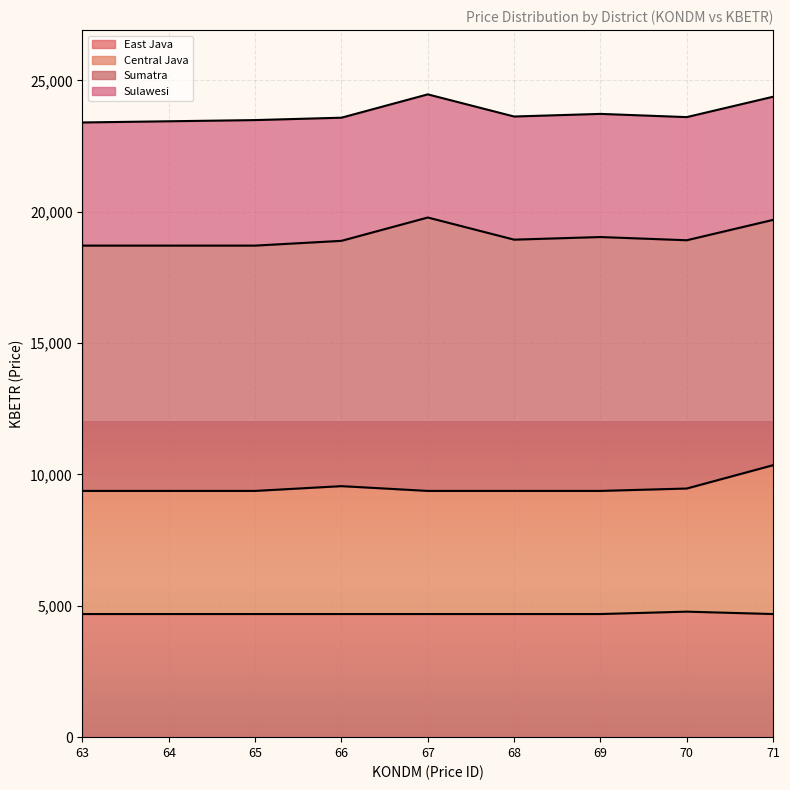

What are all the series names shown in the legend?

East Java, Central Java, Sumatra, Sulawesi